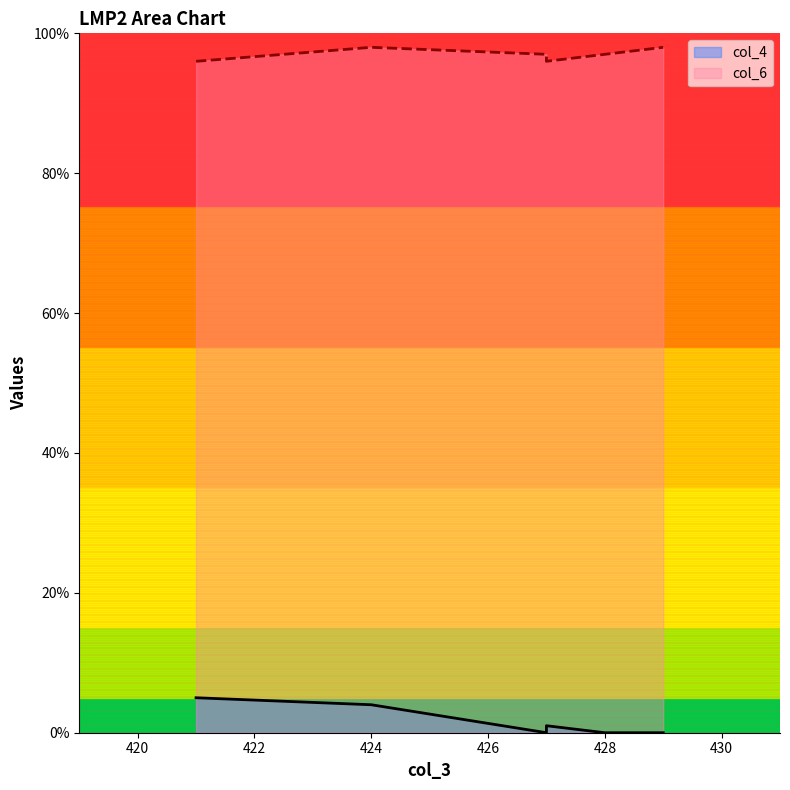

What is the lowest value of the col_6 series?

96